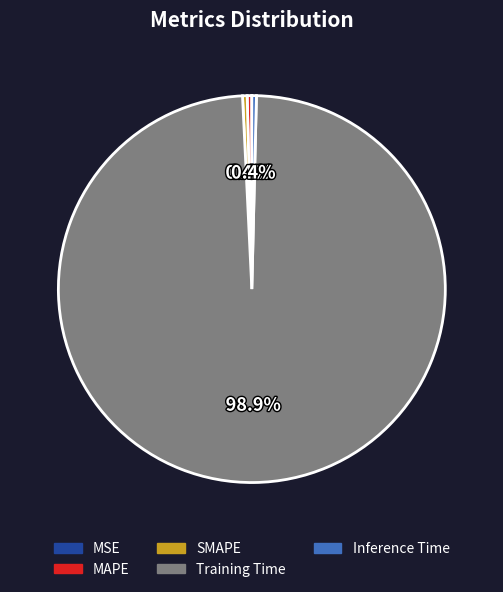

Between Training Time and Inference Time, which is larger?

Training Time